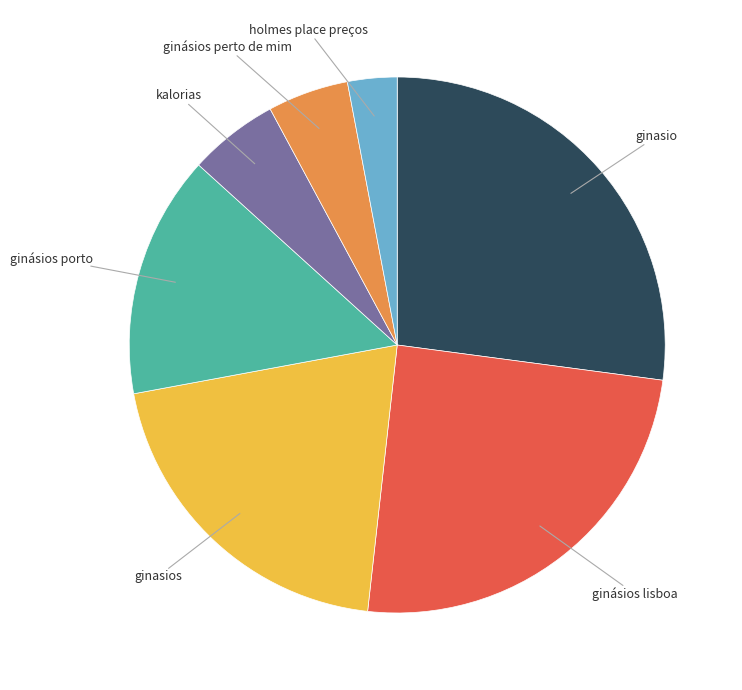

Which slice is the smallest?

holmes place preços